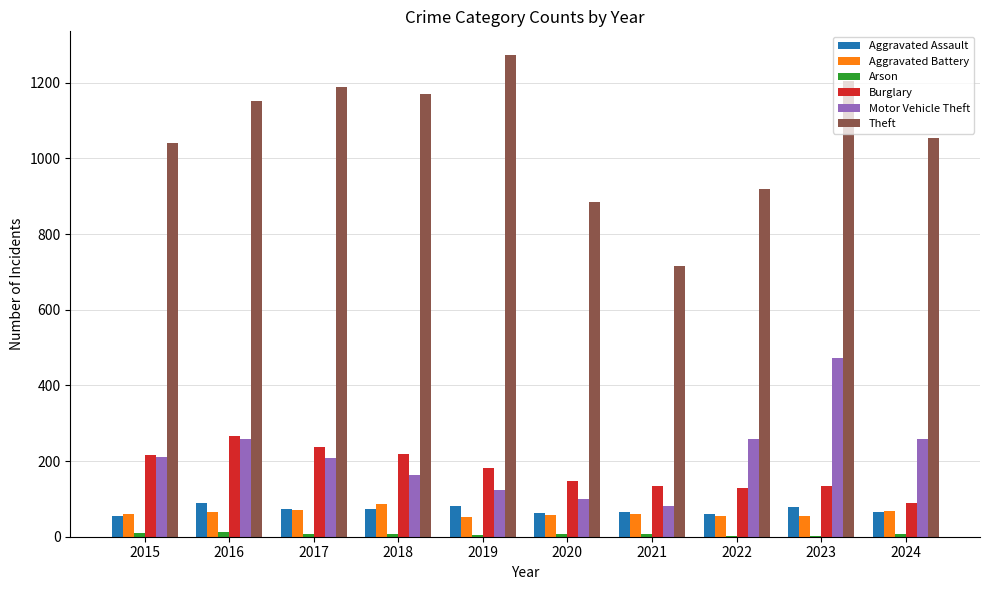

At which category does the chart reach its peak across all series?

2019